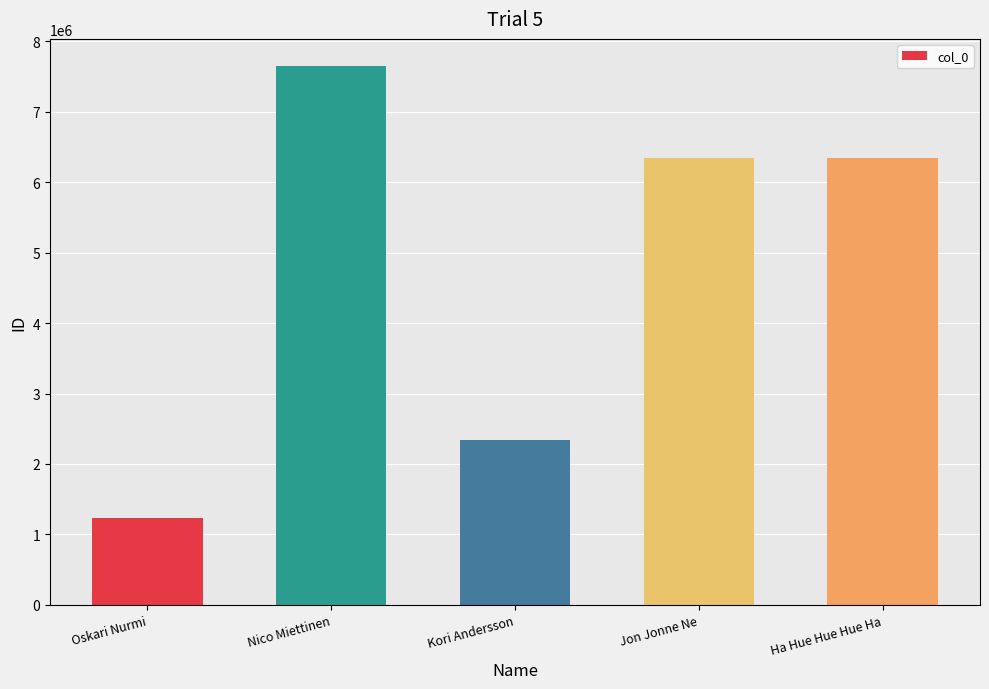

What is the difference between the maximum and minimum values?

6419754